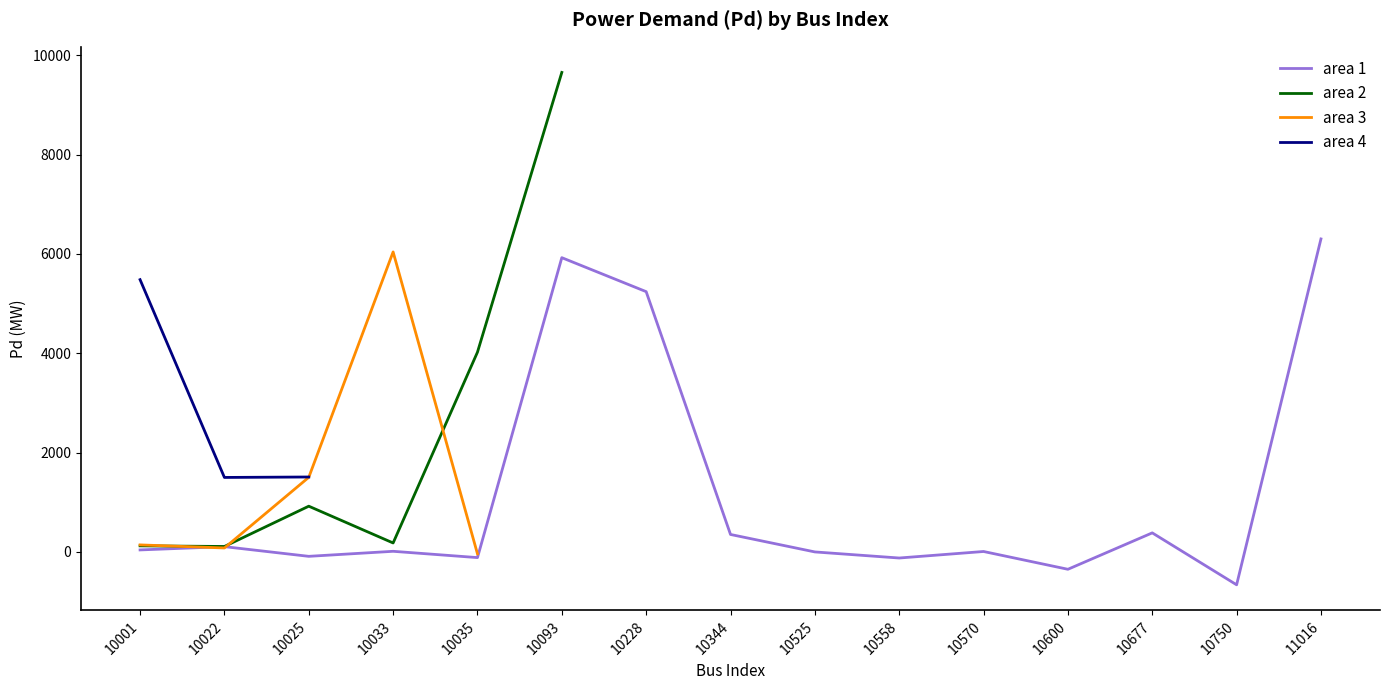

Which category has the lowest value across all series?

10750